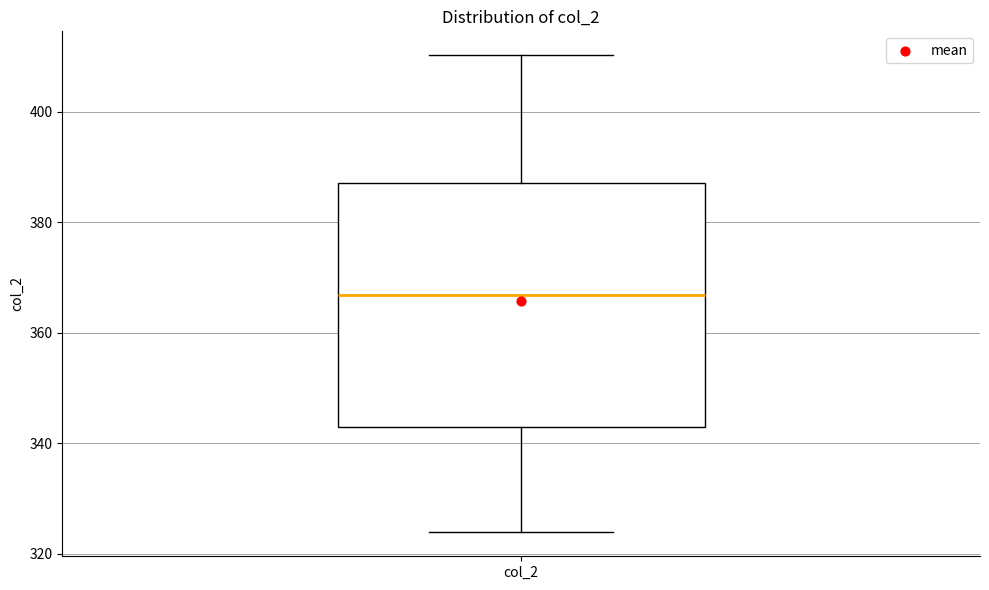

Transcribe this box plot: give where the median line is, the range the box spans, and where the two whiskers end, as read against the y-axis. The values are not printed on the chart, so give them approximately, as read against the axis.

median 366, box 342 to 388, whiskers 324 to 410